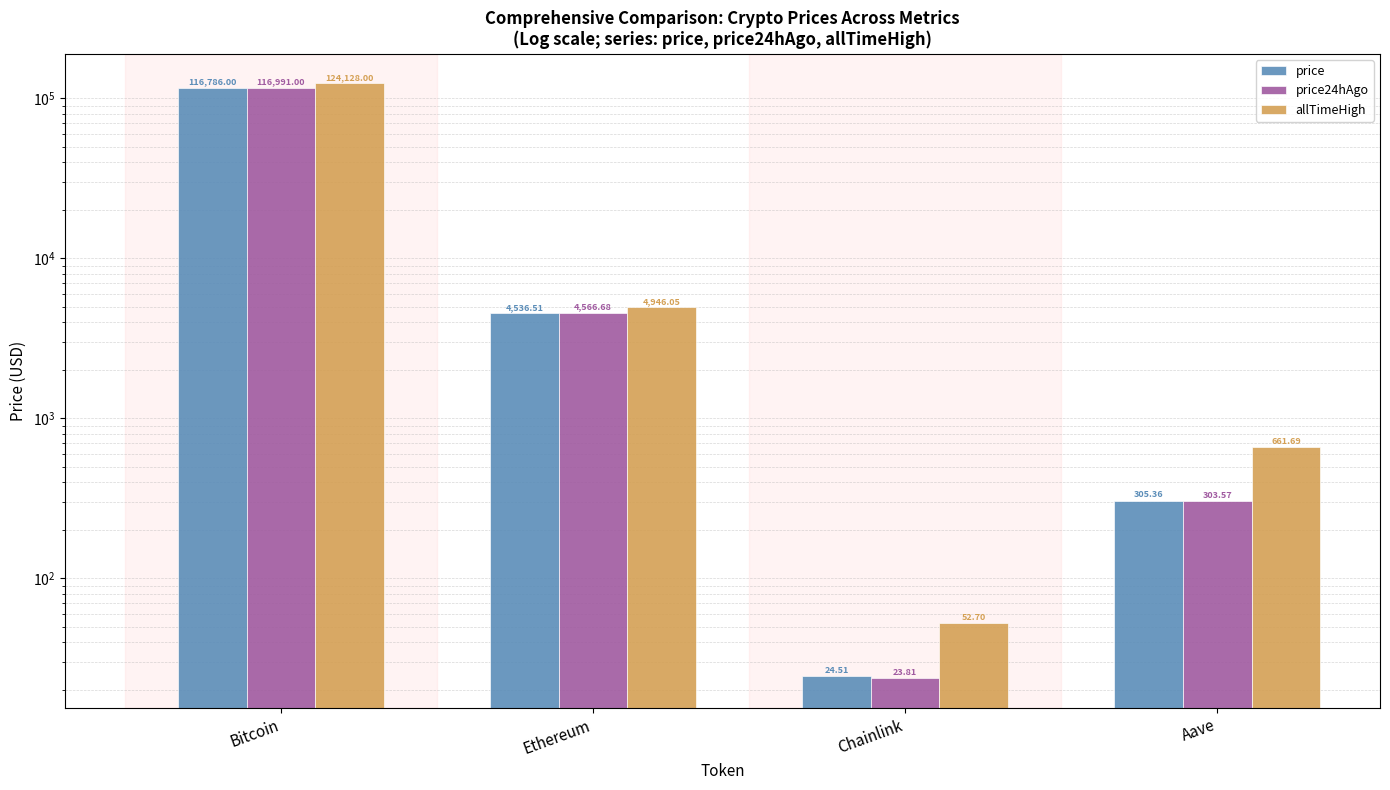

The price24hAgo series shows 2276.0 at Ethereum. True or false?

False